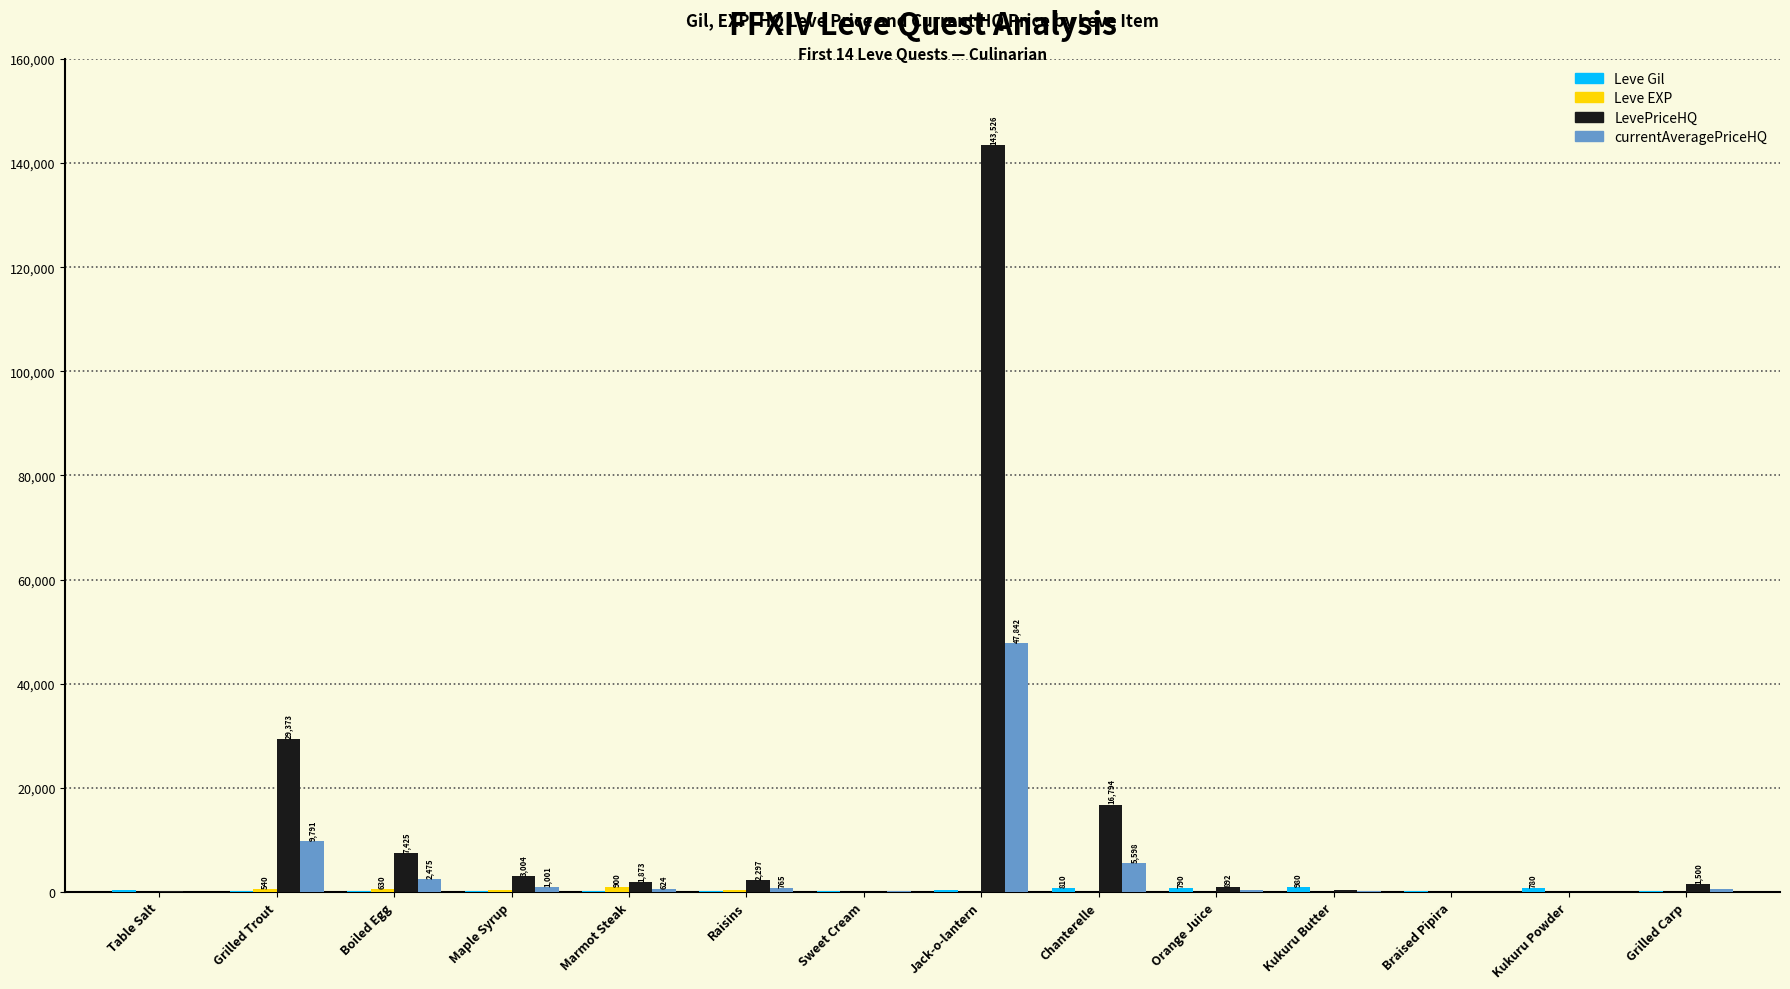

At which category is the sum across all series the highest?

Jack-o-lantern